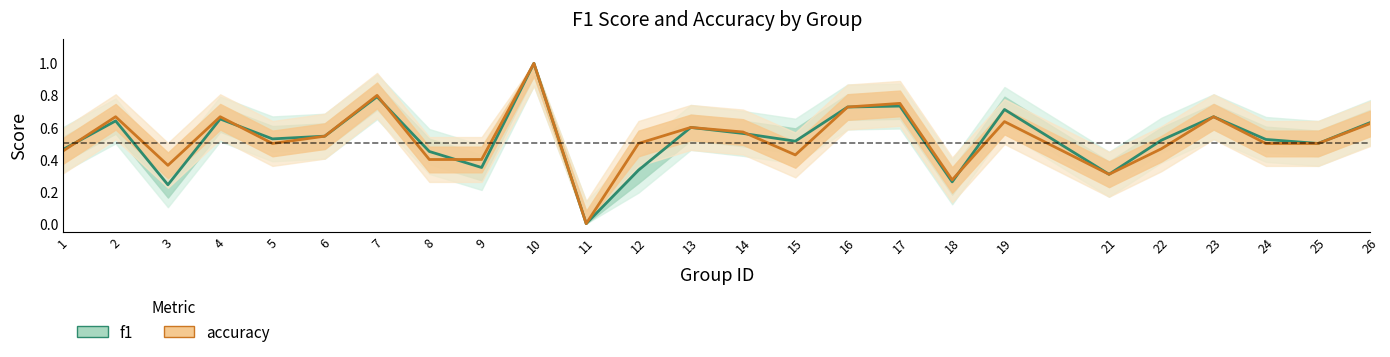

Which has a higher value, 24 or 3?

24